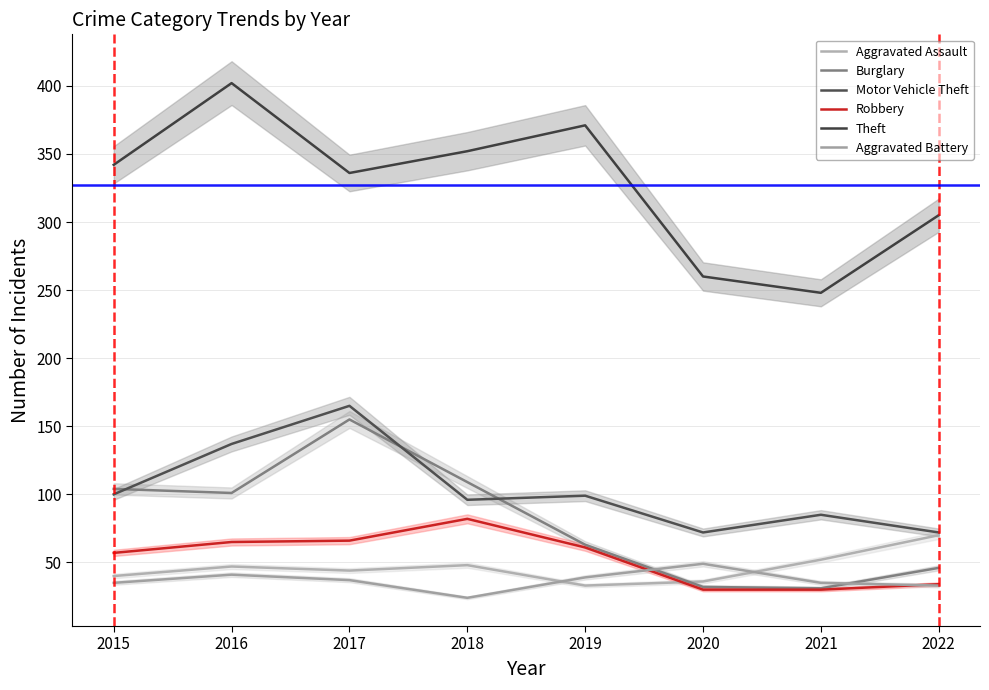

Reading left to right, transcribe all the data shown in this chart.

Aggravated Assault: 40	47	44	48	33	36	52	70
Burglary: 104	101	155	109	63	32	31	46
Motor Vehicle Theft: 100	137	165	96	99	72	85	72
Robbery: 57	65	66	82	61	30	30	34
Theft: 342	402	336	352	371	260	248	305
Aggravated Battery: 35	41	37	24	39	49	35	33